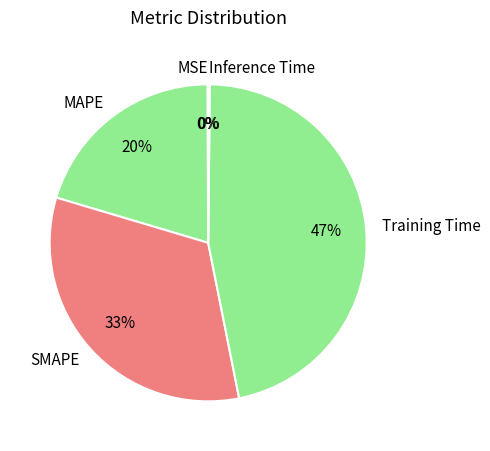

Combined, do MAPE and Training Time account for over 50%?

Yes